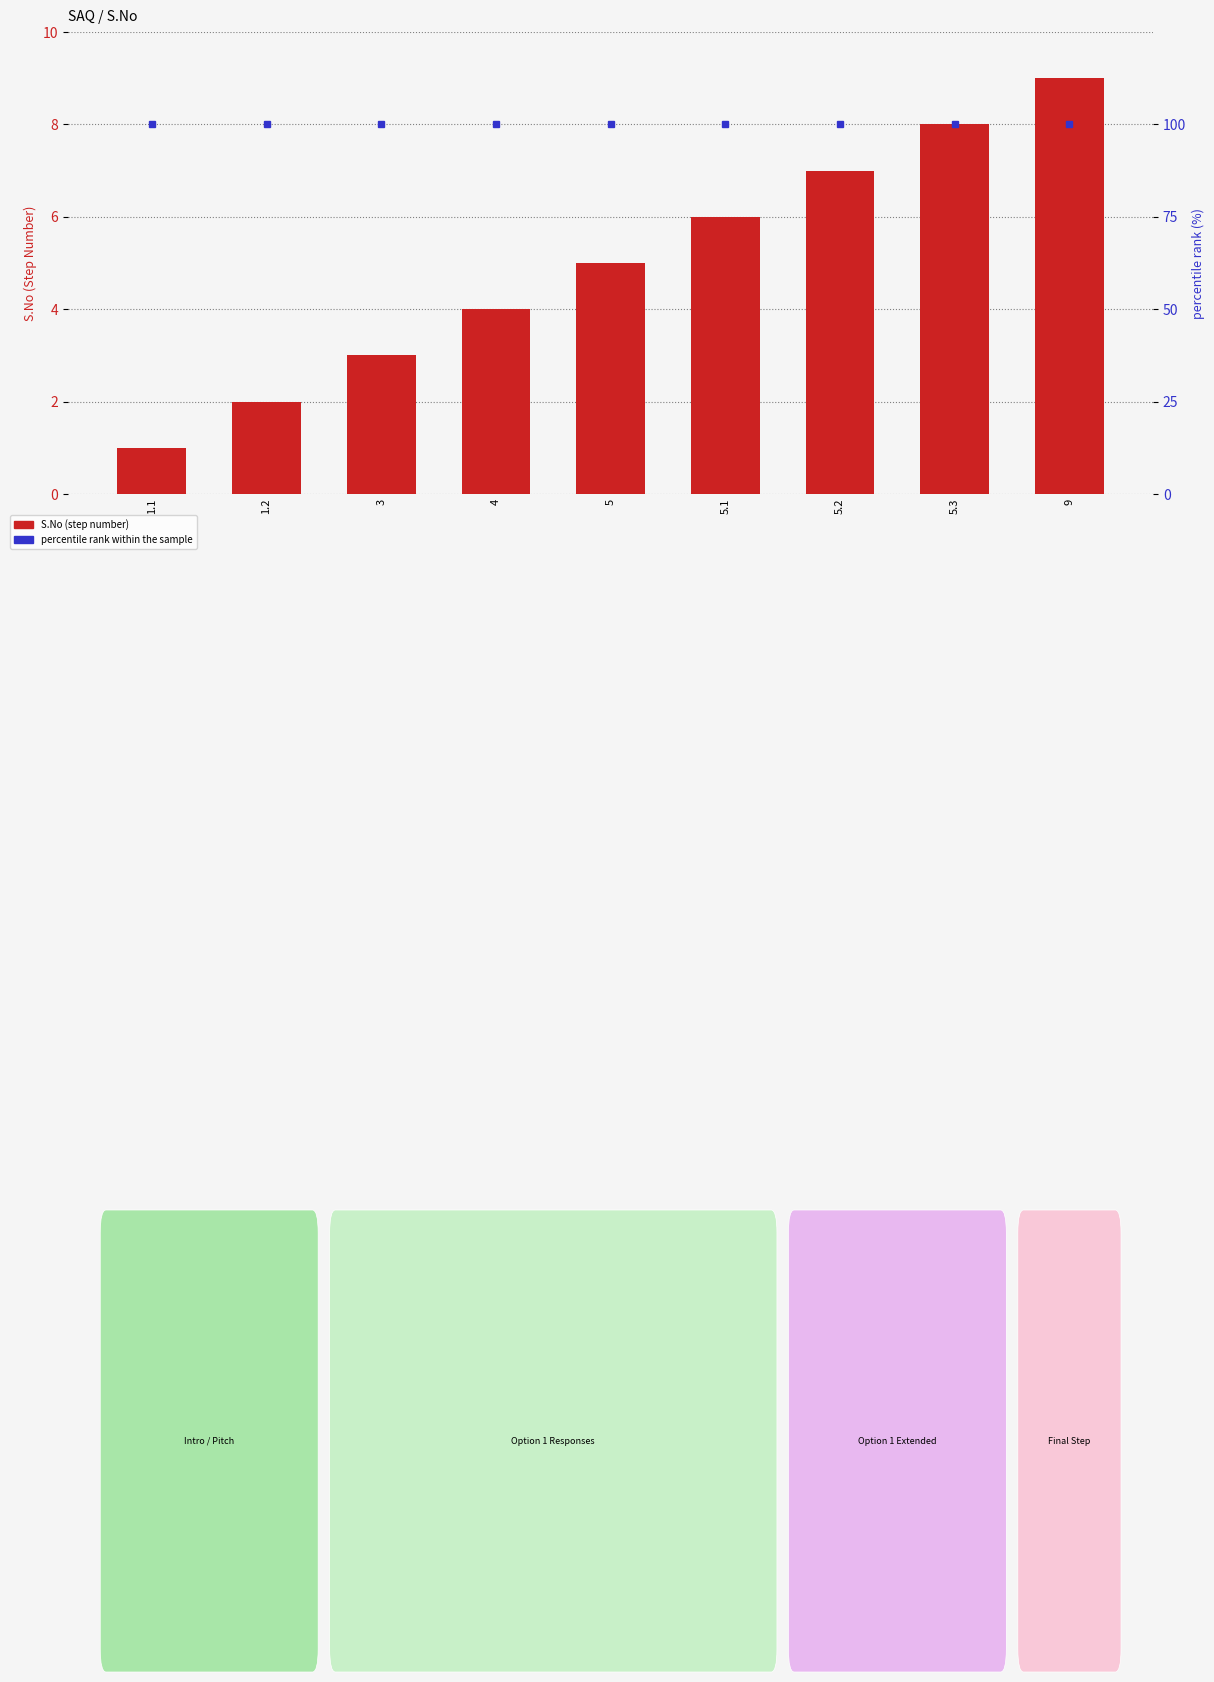

List the series in order of their peak value, highest first.

percentile rank within the sample, S.No (step number)